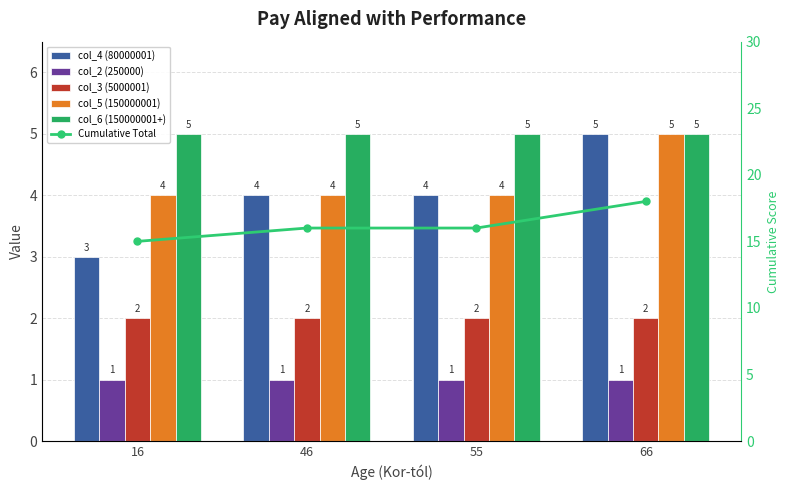

Reading left to right, list all the values displayed in this chart.

col_4 (80000001): 16=3	46=4	55=4	66=5
col_2 (250000): 16=1	46=1	55=1	66=1
col_3 (5000001): 16=2	46=2	55=2	66=2
col_5 (150000001): 16=4	46=4	55=4	66=5
col_6 (150000001+): 16=5	46=5	55=5	66=5
Cumulative Total: 16=15	46=16	55=16	66=18